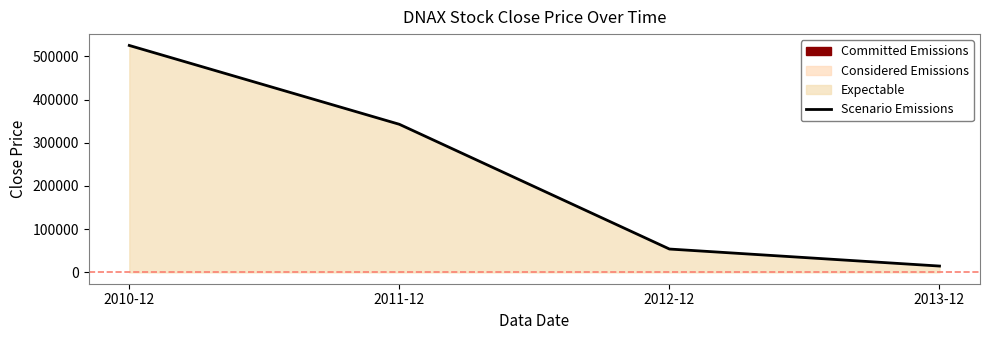

At which category does the chart reach its minimum across all series?

2013-12